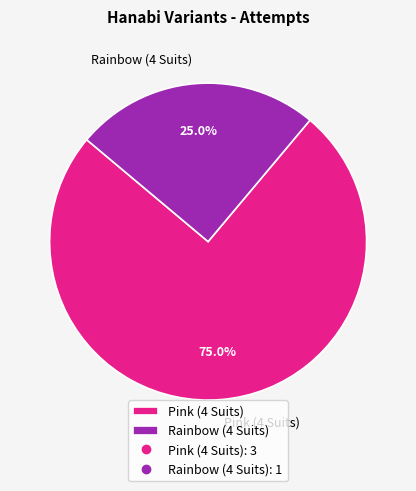

Rank the categories by value from lowest to highest.

Rainbow (4 Suits), Pink (4 Suits)